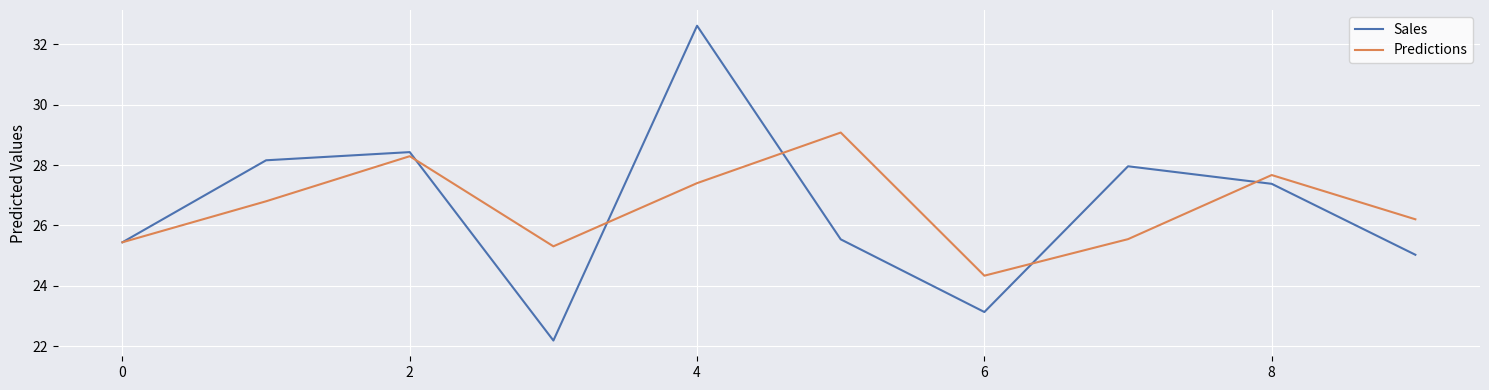

What is the lowest value of the Predictions series?

24.3